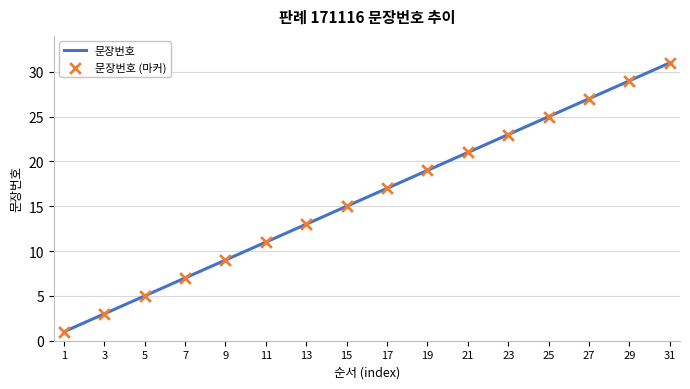

Rank the categories by value from highest to lowest.

31, 29, 27, 25, 23, 21, 19, 17, 15, 13, 11, 9, 7, 5, 3, 1